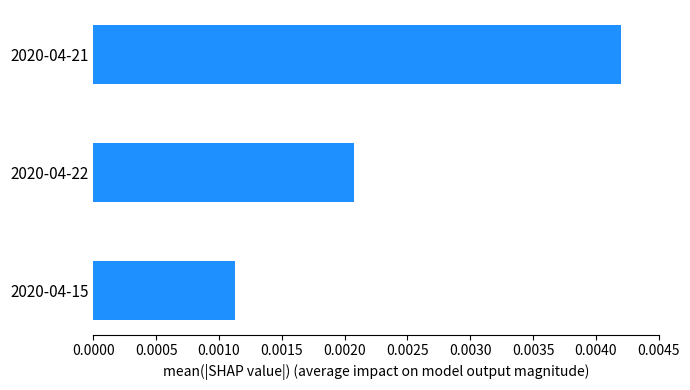

Are the bars horizontal?

Yes